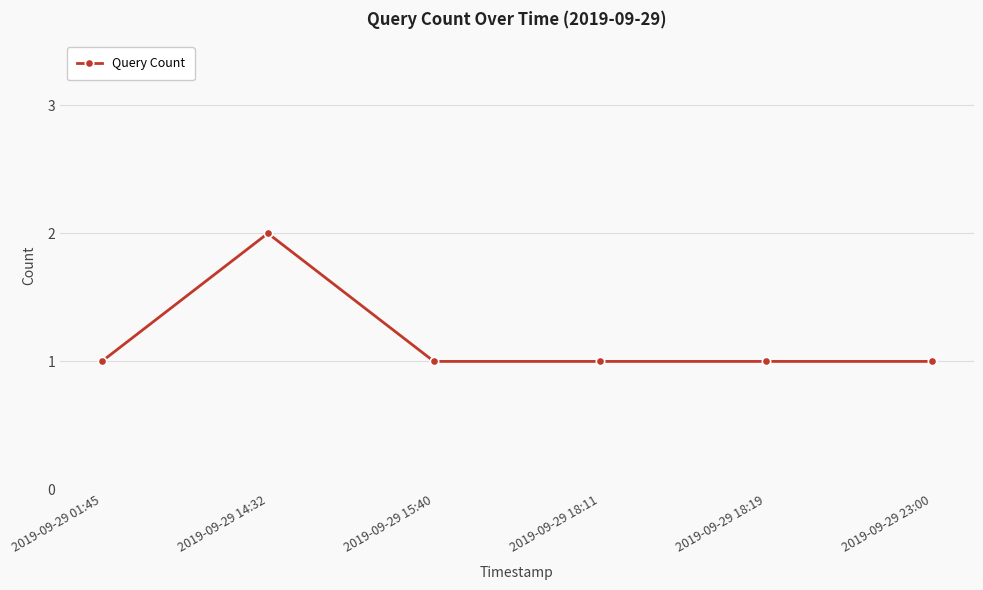

How many values are between 1 and 2?

6